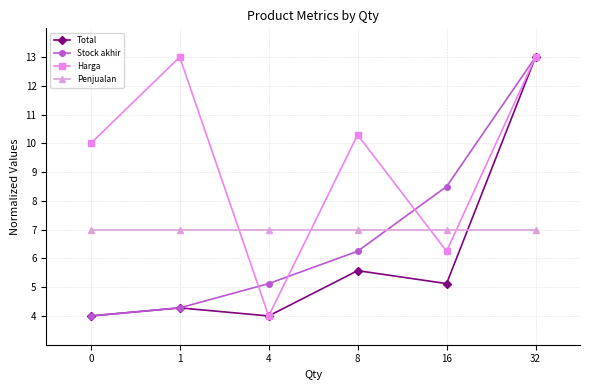

At which category does Harga reach its first local peak?

1